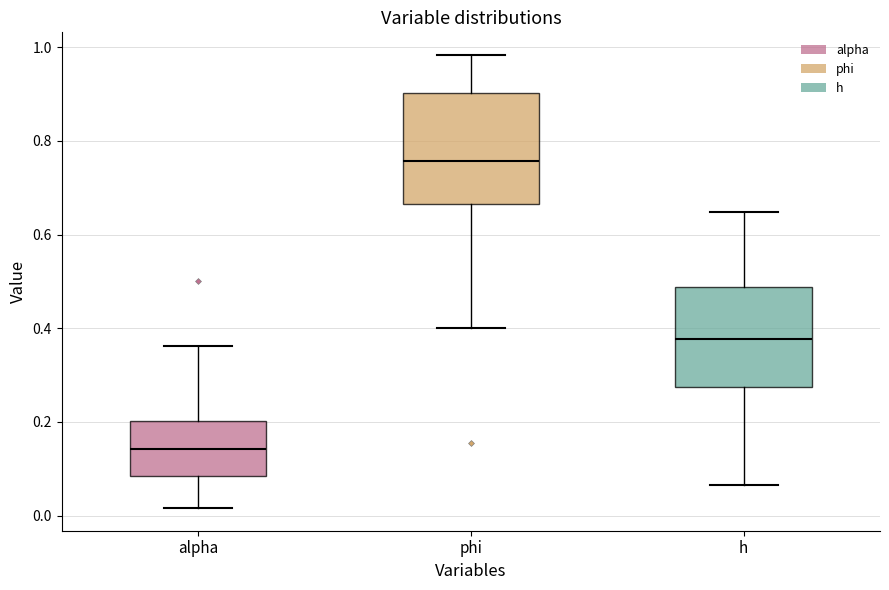

Which box is the tallest, from its lower edge to its upper edge?

phi